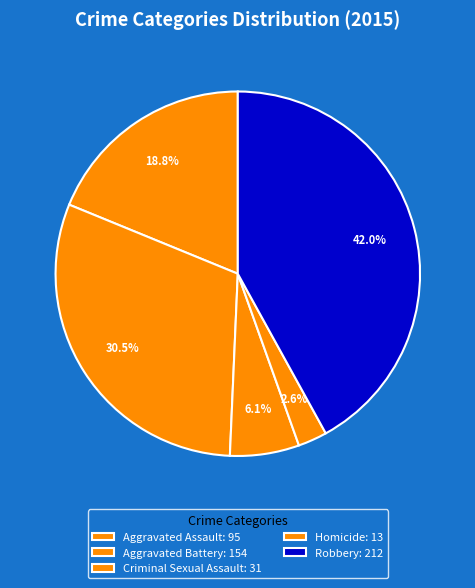

True or false: Robbery accounts for 42% of the total.

True